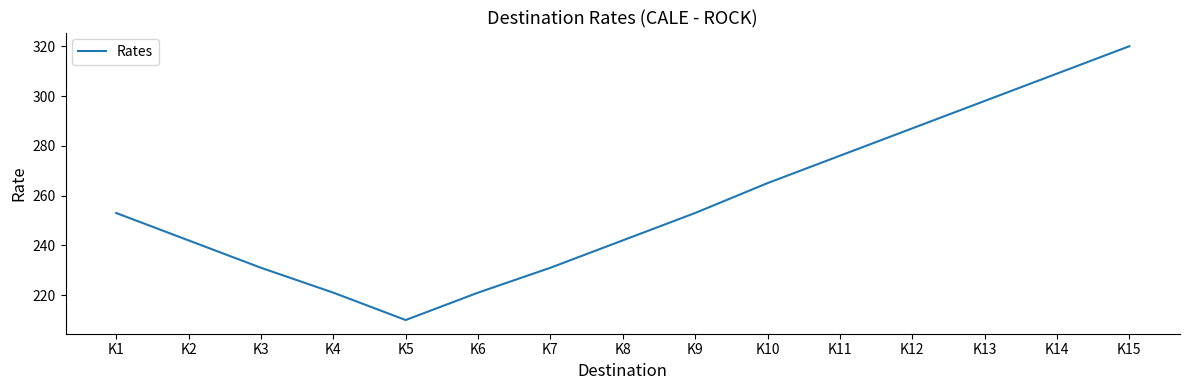

At which label is the value closest to 265?

K10